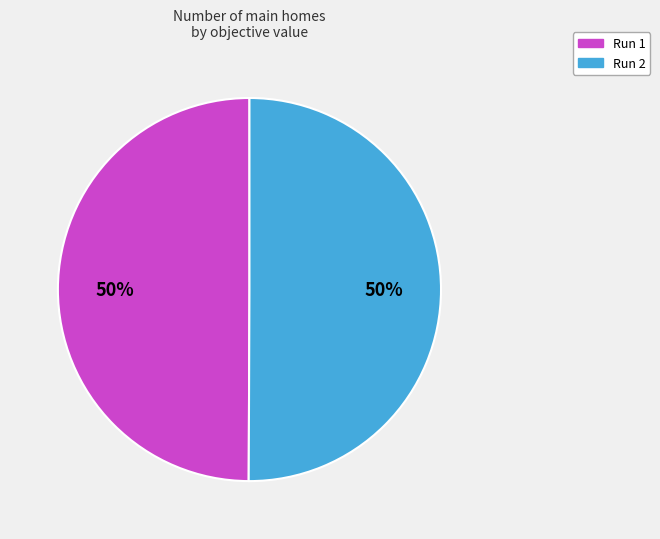

What percentage is the Run 2 slice, to the nearest percent?

50%